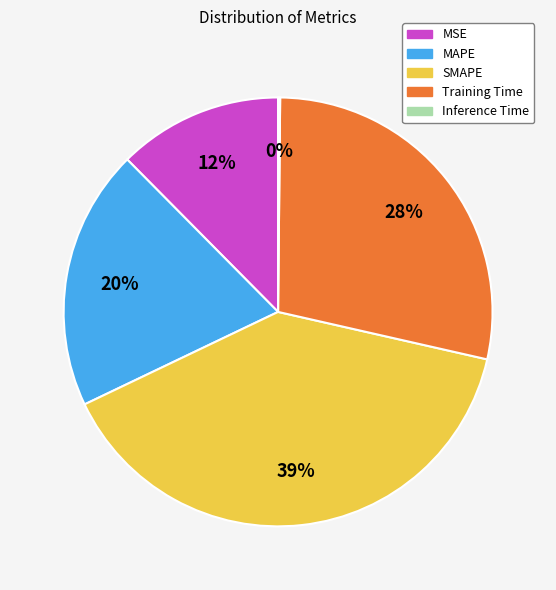

Do MSE and MAPE together represent more than half of the pie?

No